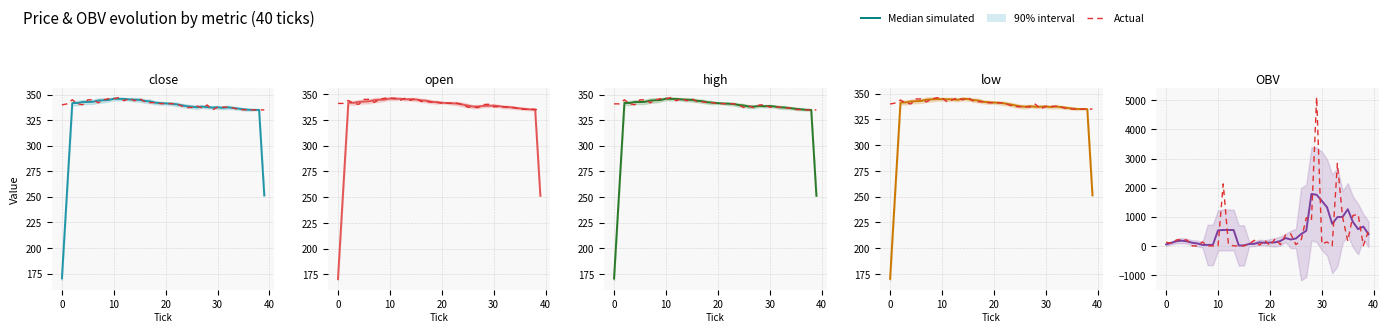

What is the spread (max minus min) of values at 14?

15.7